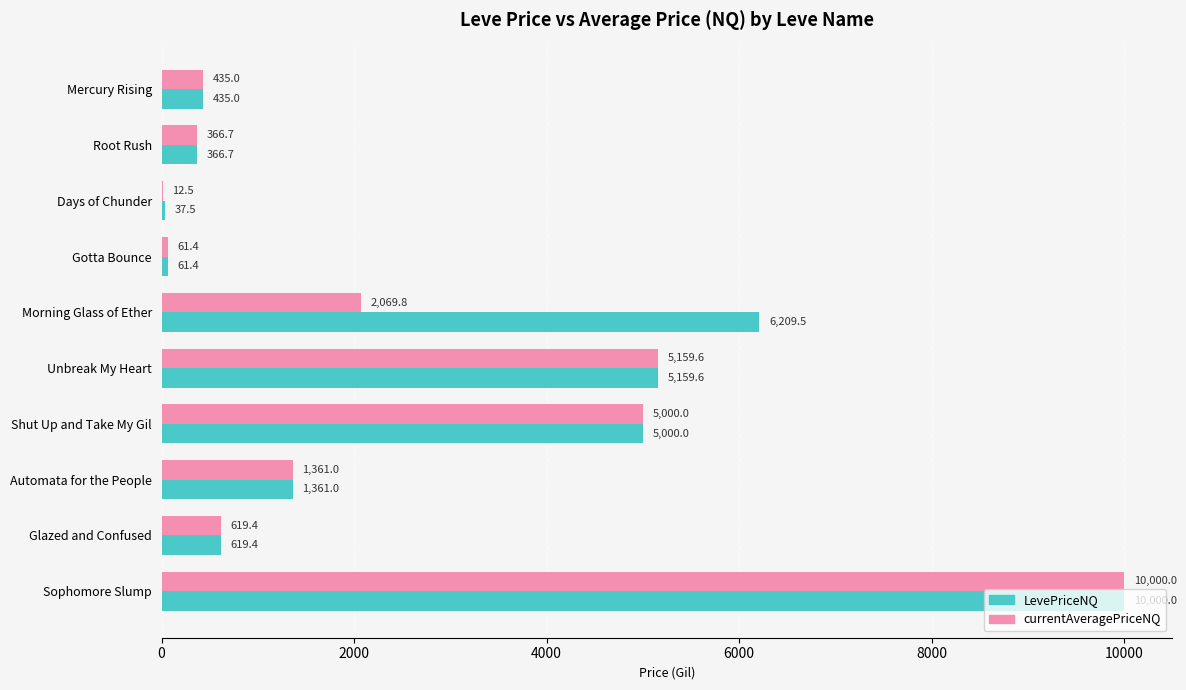

True or false: LevePriceNQ has a value of 5000.0 at Shut Up and Take My Gil.

True